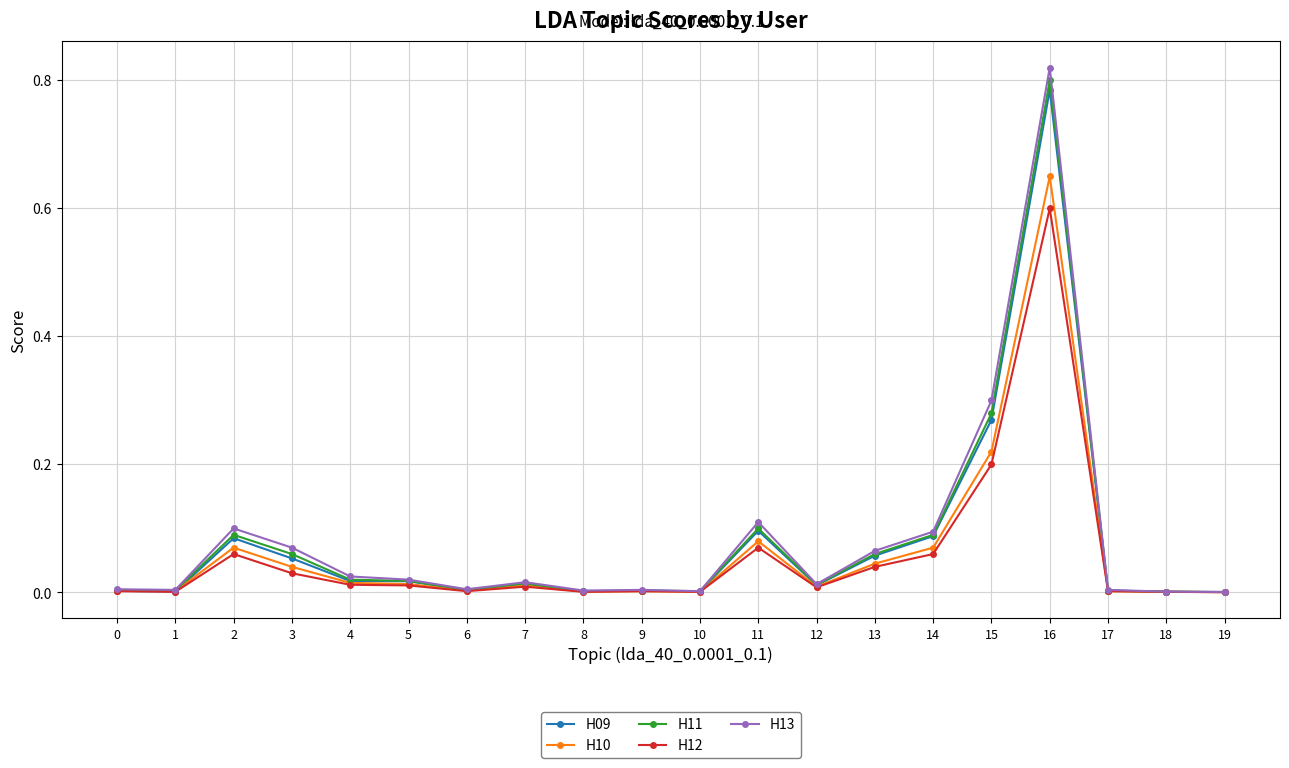

Is it true that H12 equals 0.0 at 13?

True